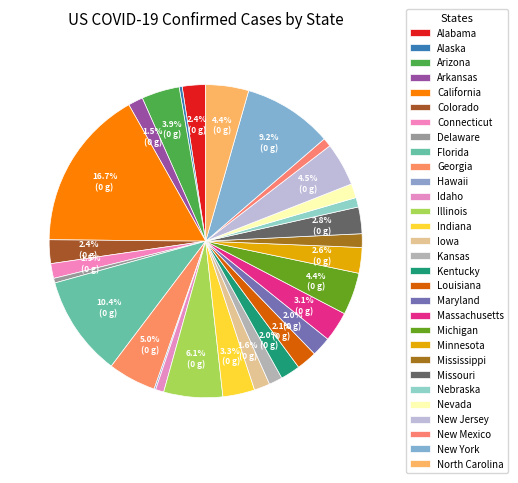

Rank the categories by value from highest to lowest.

California, Florida, New York, Illinois, Georgia, New Jersey, North Carolina, Michigan, Arizona, Indiana, Massachusetts, Missouri, Minnesota, Colorado, Alabama, Louisiana, Kentucky, Maryland, Iowa, Arkansas, Connecticut, Nevada, Mississippi, Kansas, Nebraska, New Mexico, Idaho, Delaware, Alaska, Hawaii